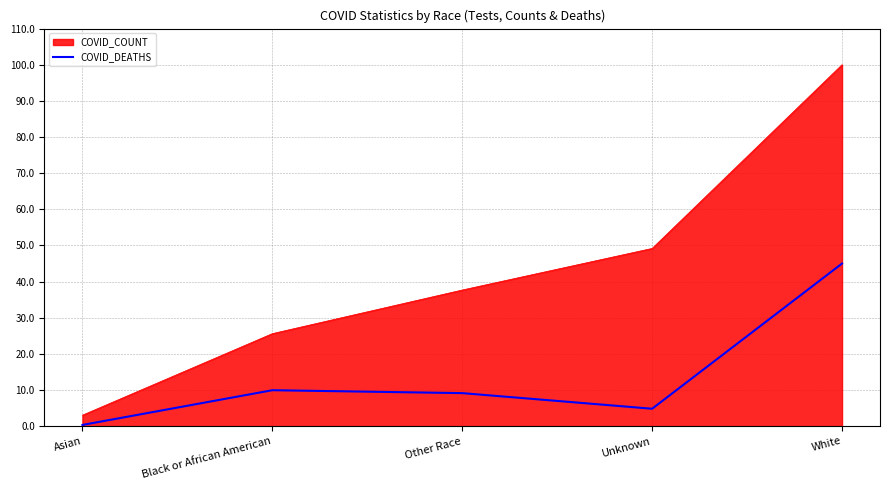

What is the label of the 2nd point from the right?

Unknown